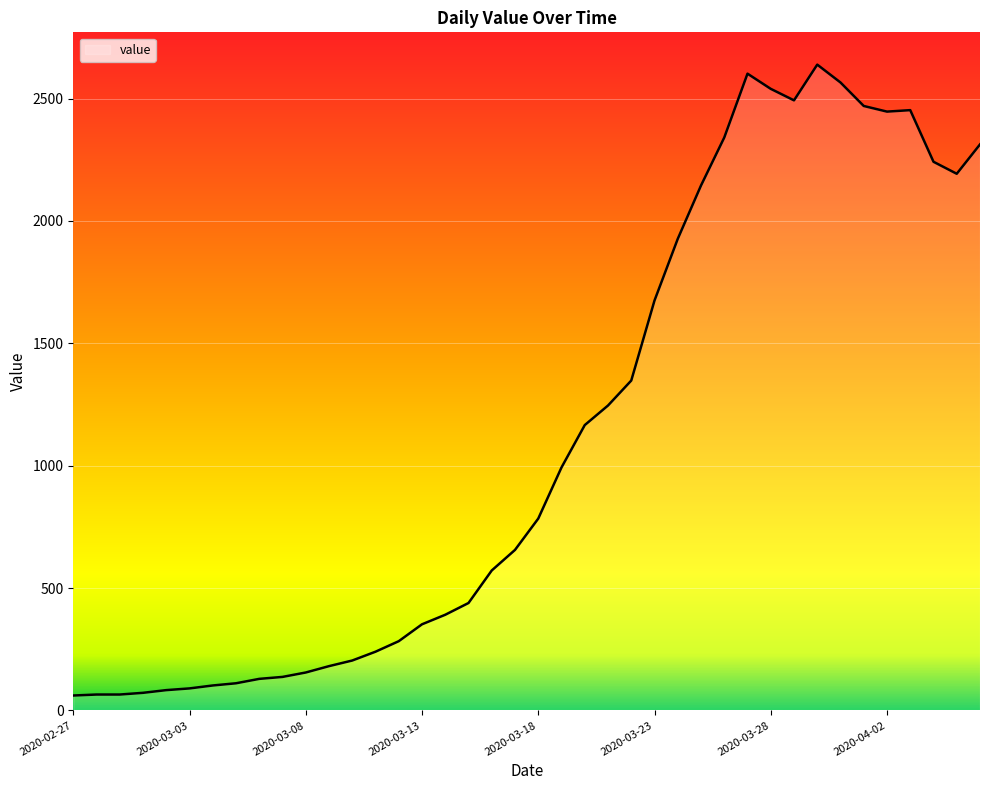

What is the smallest value displayed?

61